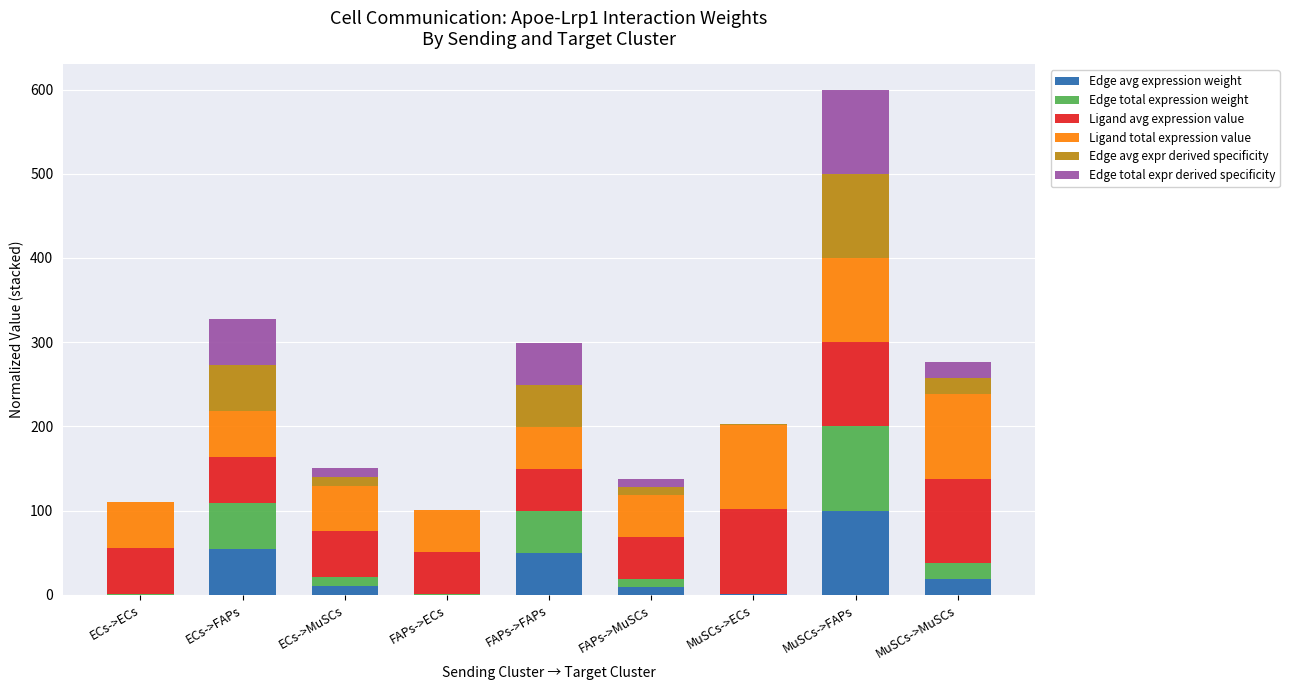

Which category has the highest value in the Edge avg expression weight series?

MuSCs->FAPs